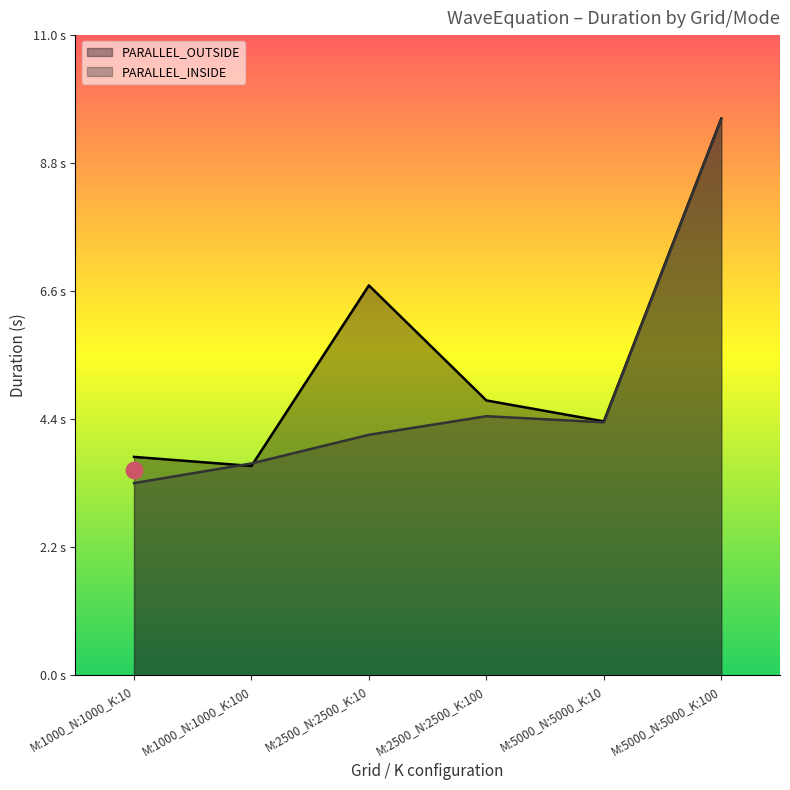

Which series reaches the minimum Y coordinate?

PARALLEL_INSIDE